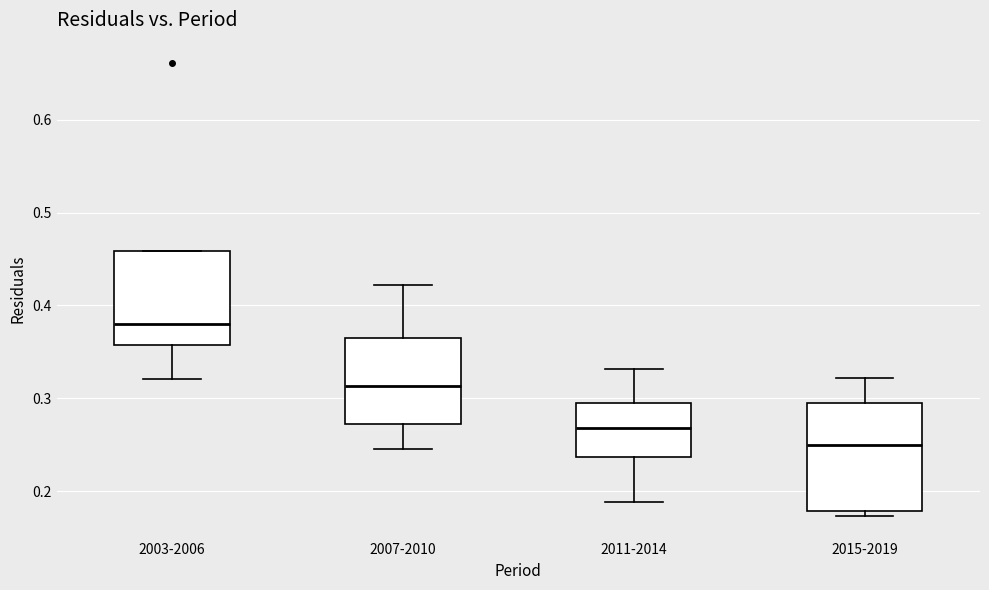

Which box's median line is the lowest?

2015-2019